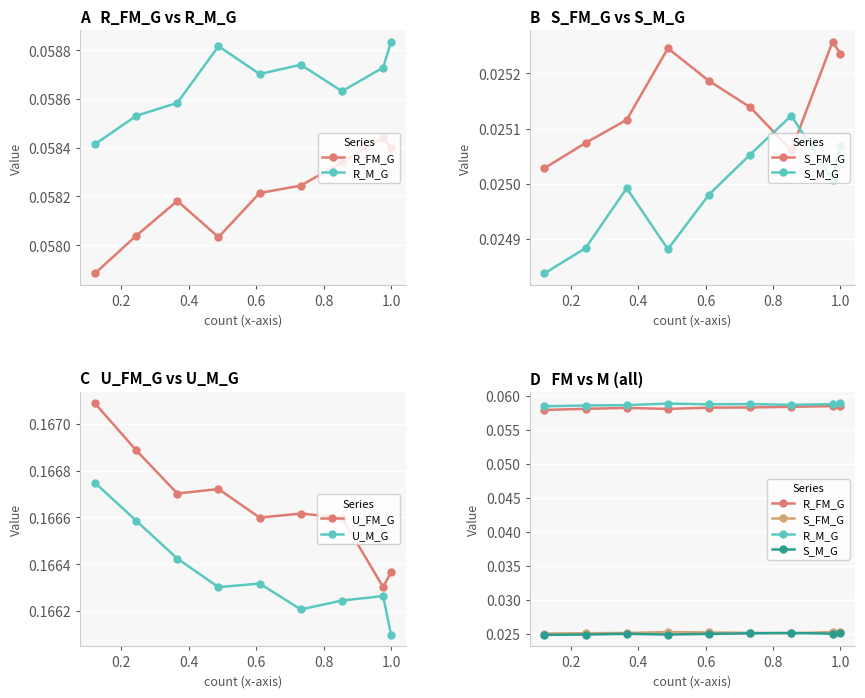

True or false: U_M_G and R_FM_G cross at least once.

False